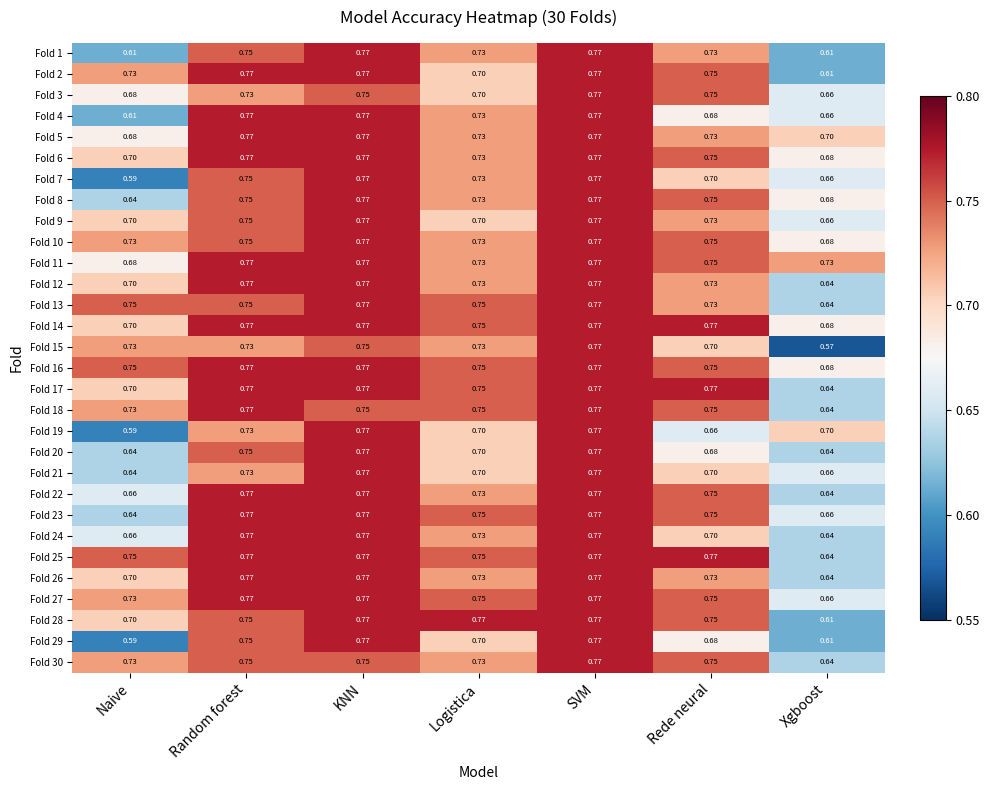

At which label is Fold 16 closest to 0?

Xgboost